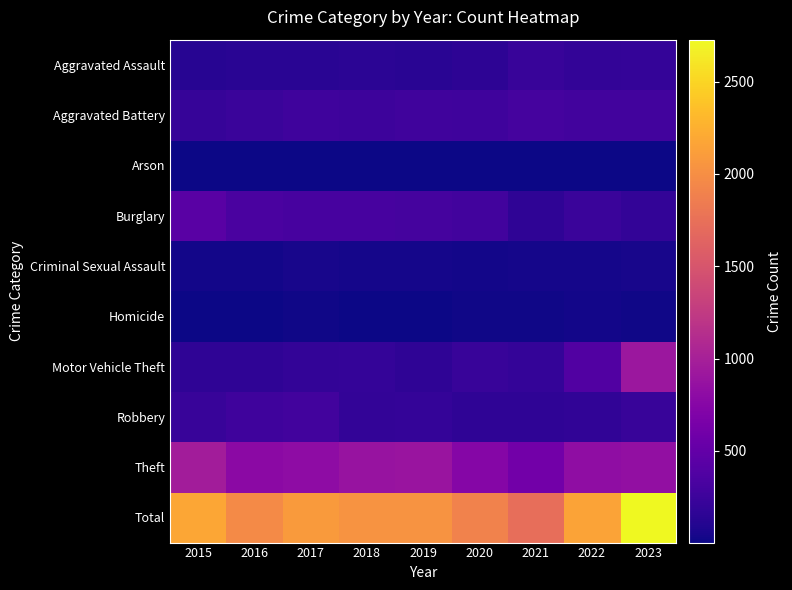

Which series has the largest total across all categories?

Total